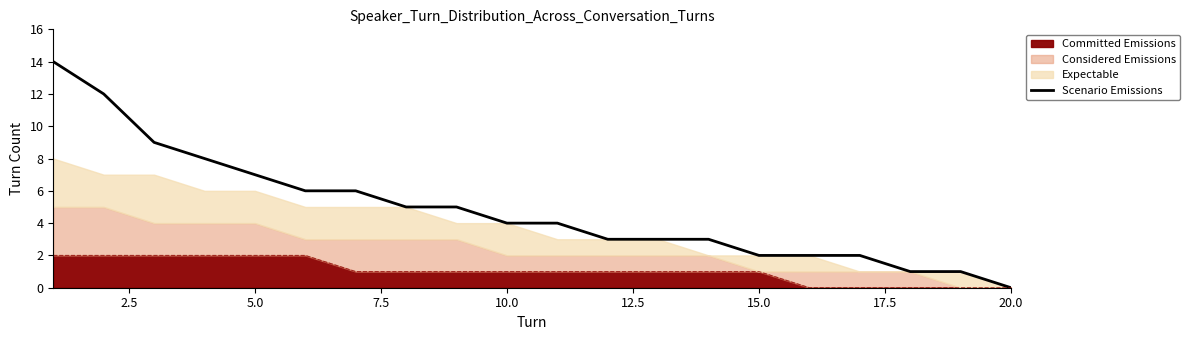

Reading left to right, transcribe all the data shown in this chart.

14	12	9	8	7	6	6	5	5	4	4	3	3	3	2	2	2	1	1	0